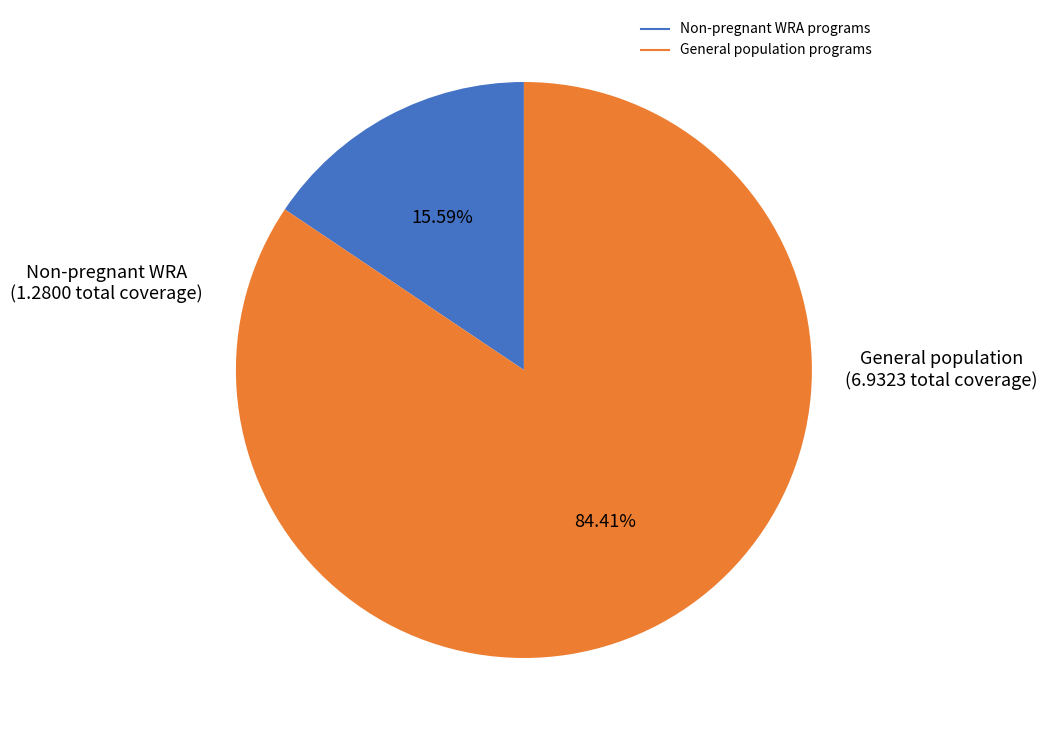

Does any single category account for the majority?

Yes